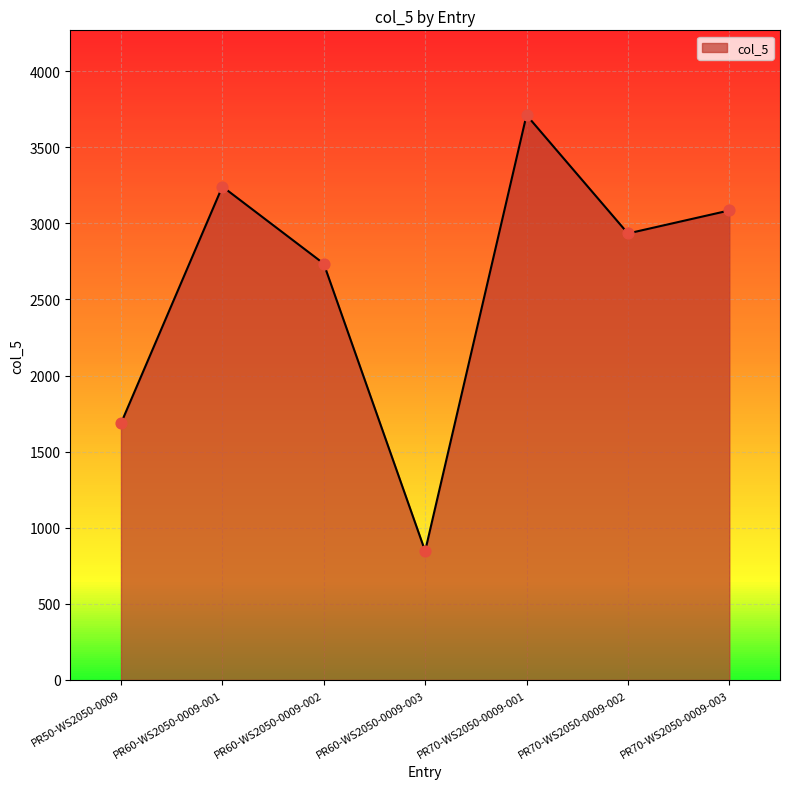

What is the change in value from PR50-WS2050-0009 to PR70-WS2050-0009-003?

+1398.7